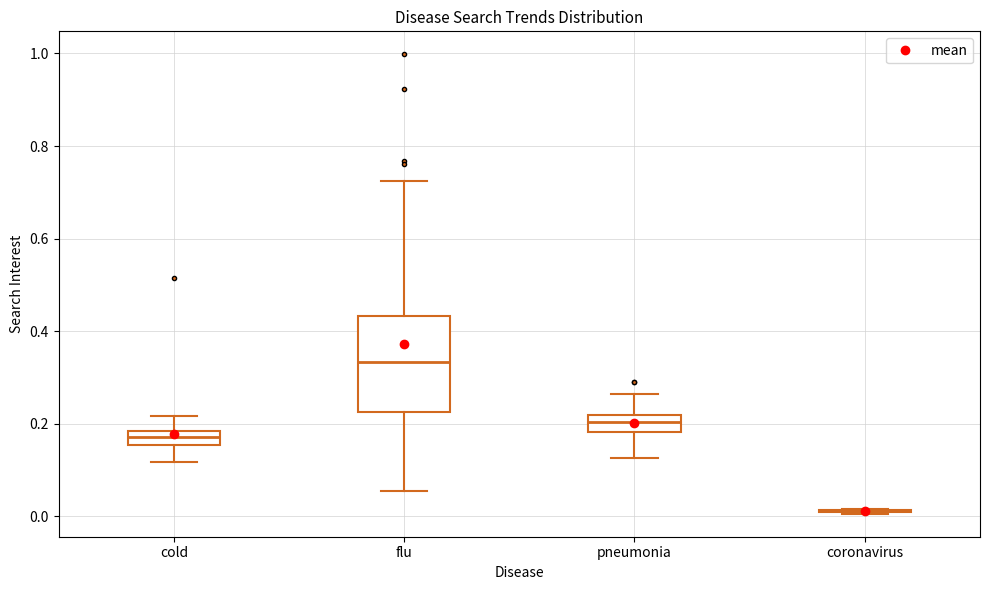

Which box is the tallest, from its lower edge to its upper edge?

flu